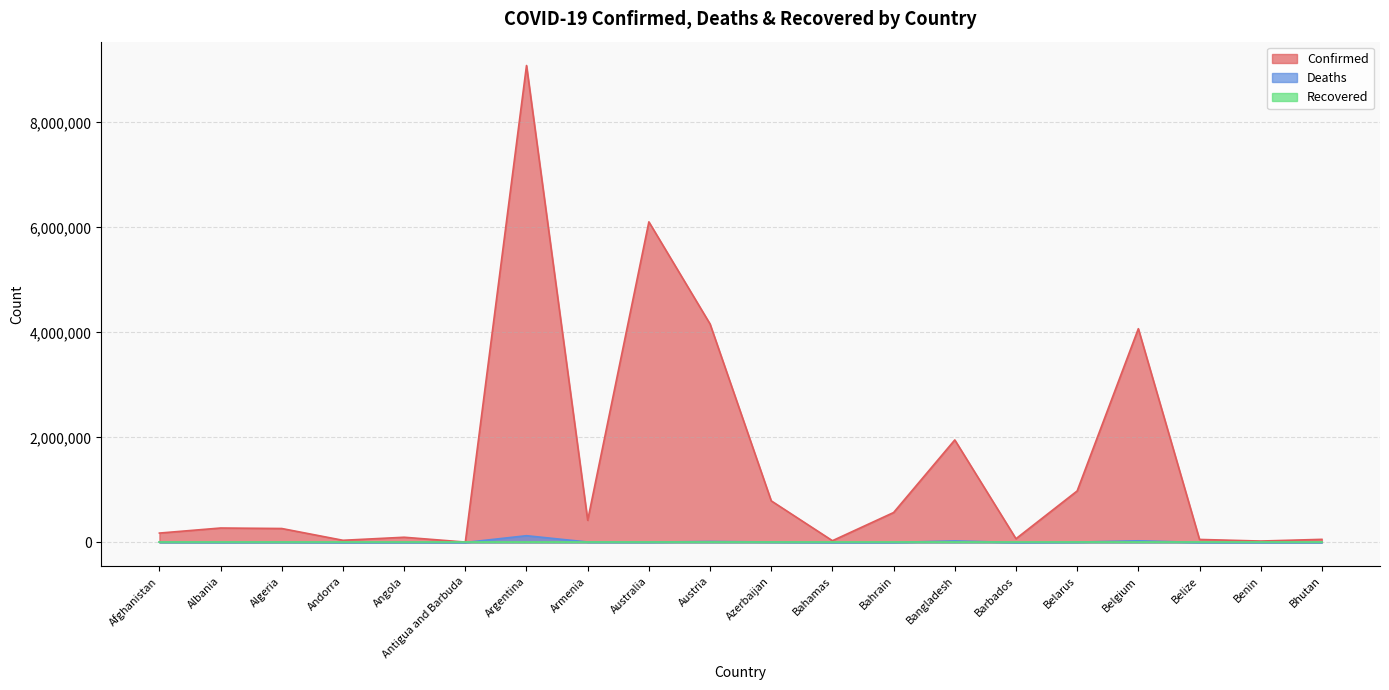

What is the sum of the Confirmed values at Belize and Algeria?

323343